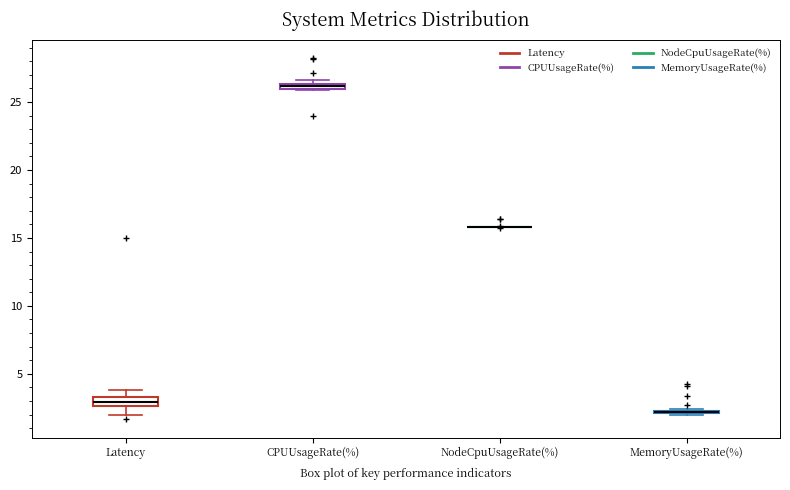

Where is the lower edge of the box for Latency on the y-axis? The values are not printed on the chart, so give them approximately, as read against the axis.

2.5